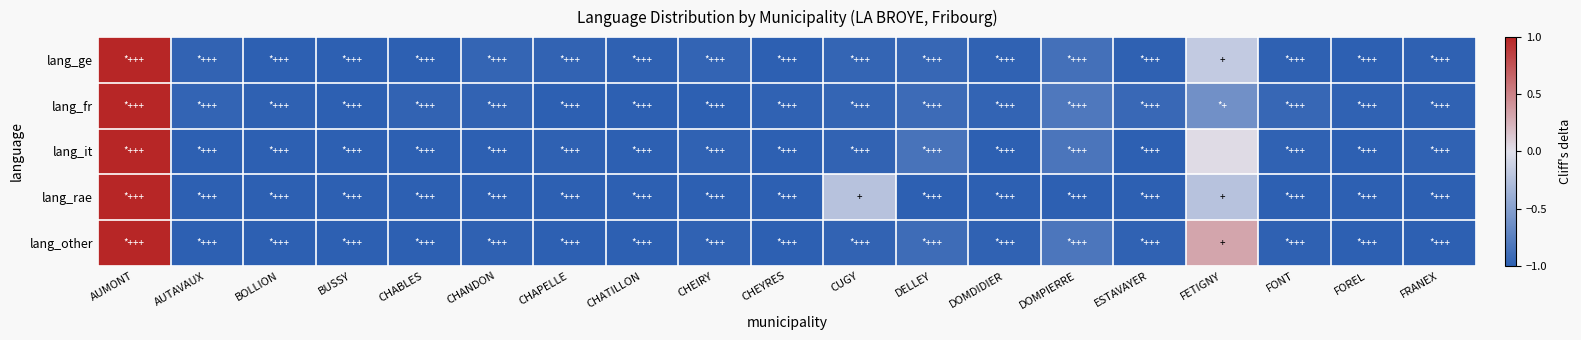

At which category is the sum across all series the highest?

AUMONT